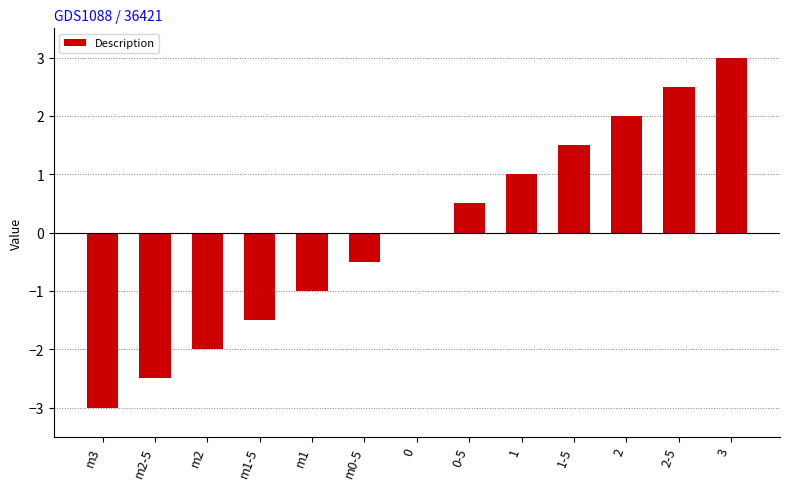

What is the greatest value displayed?

3.0